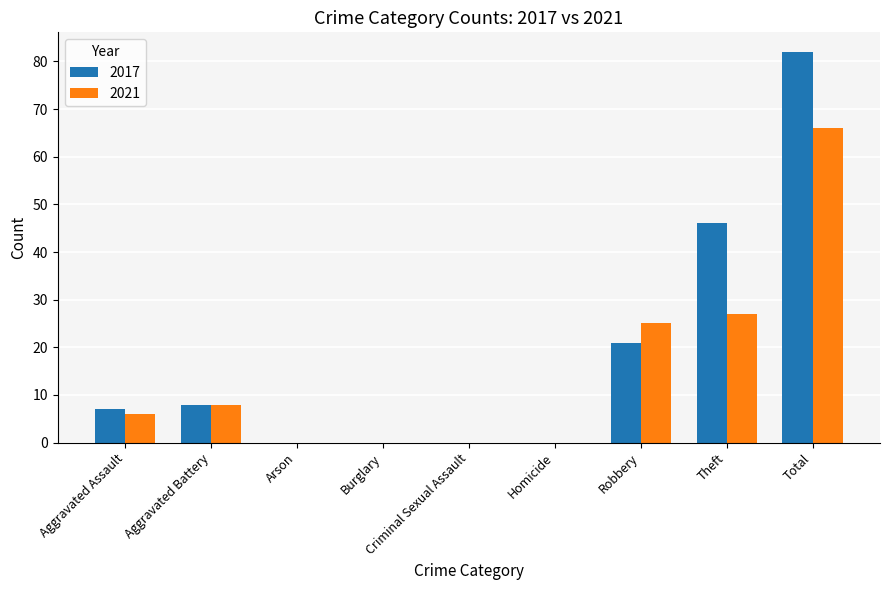

What are all the series names shown in the legend?

2017, 2021